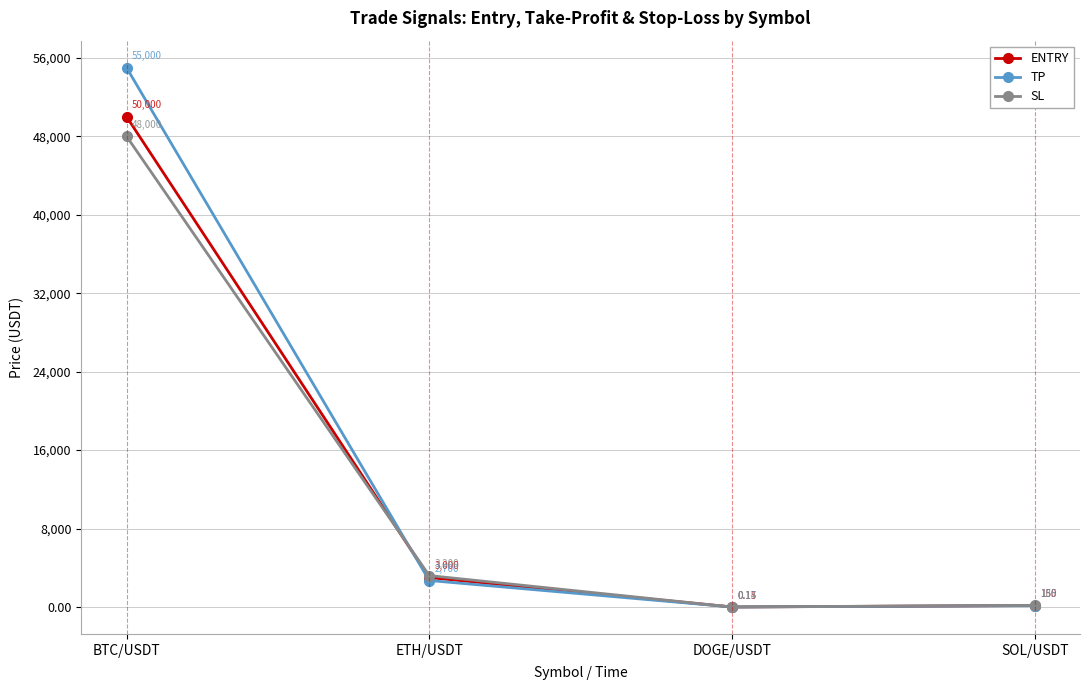

List the series in order of their overall mean, lowest first.

SL, ENTRY, TP